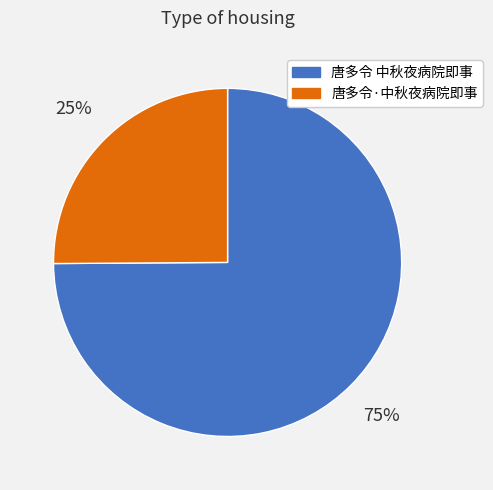

To the nearest percent, what is the average slice percentage?

50%